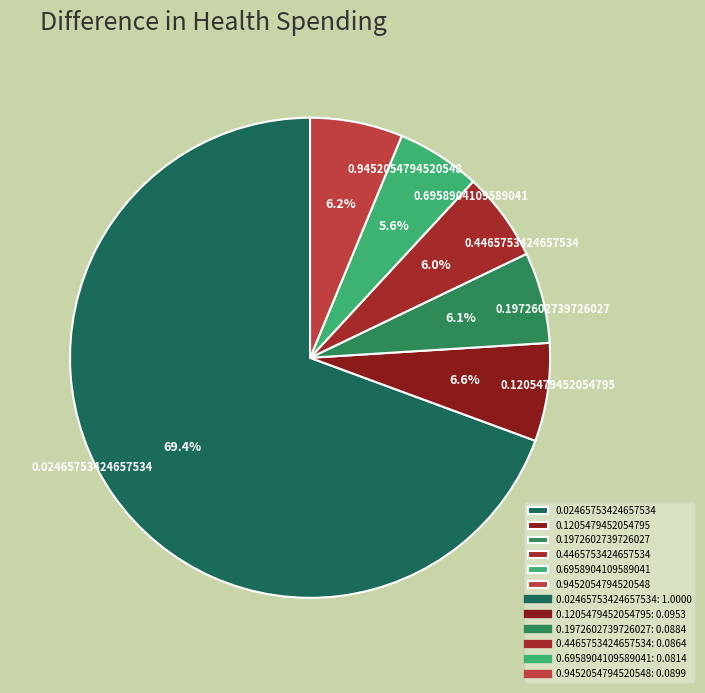

Combined, do 0.9452054794520548 and 0.6958904109589041 account for over 50%?

No